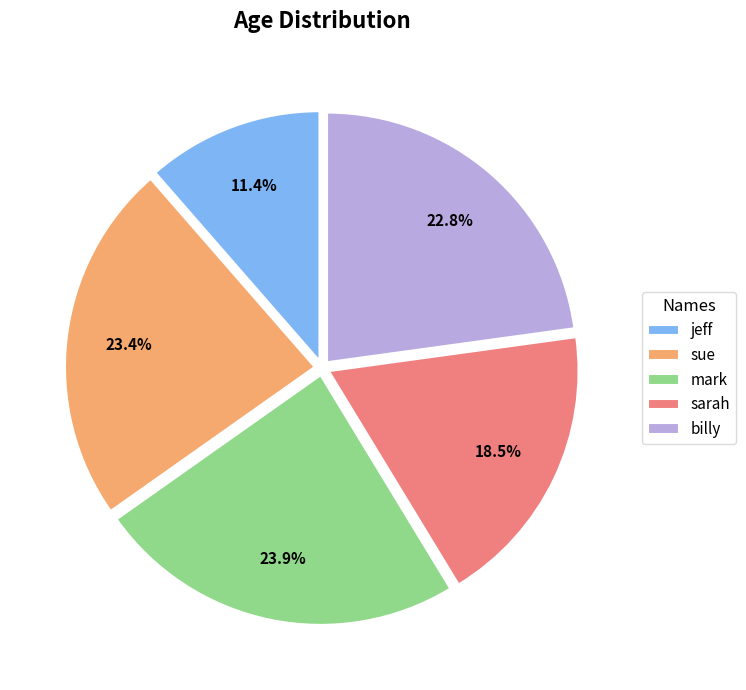

Approximately how many times larger is the value at billy compared to jeff?

2.0